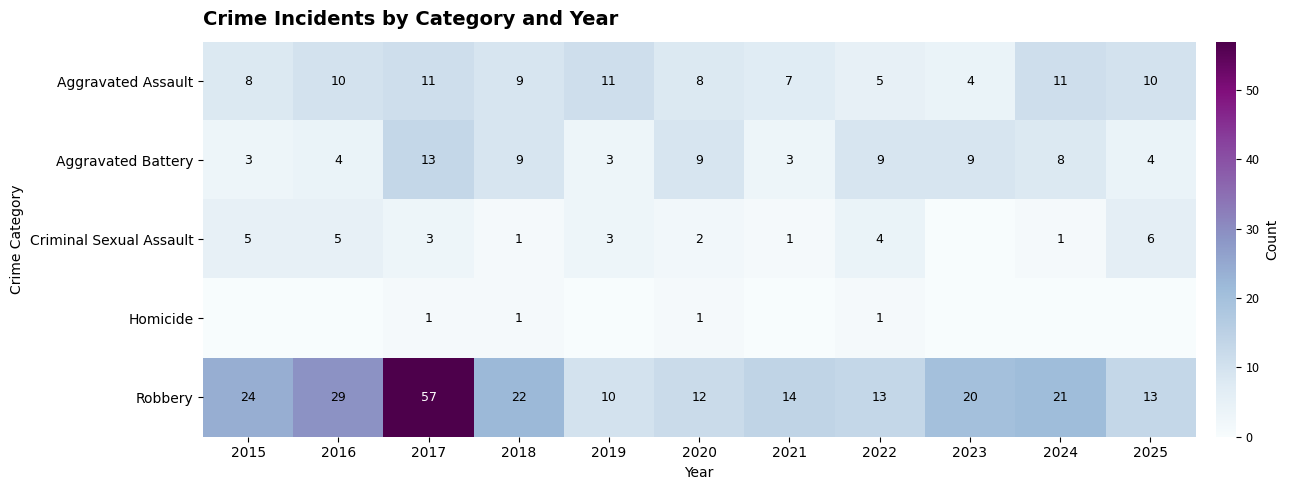

What is the total value across all series at 2022?

32